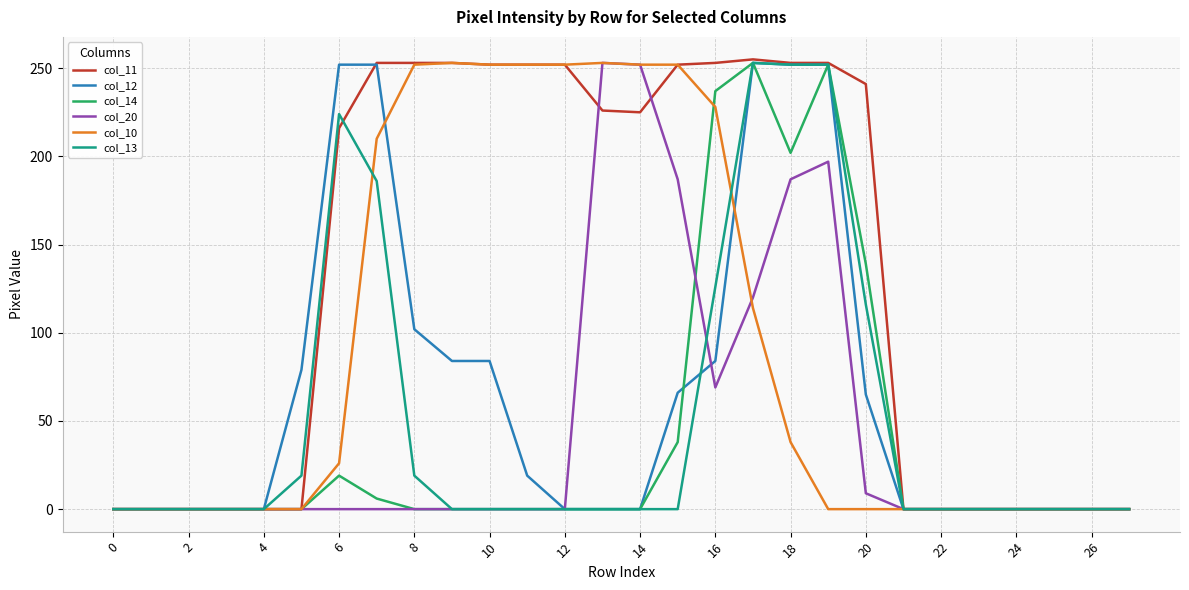

Which series has the widest spread of values?

col_11